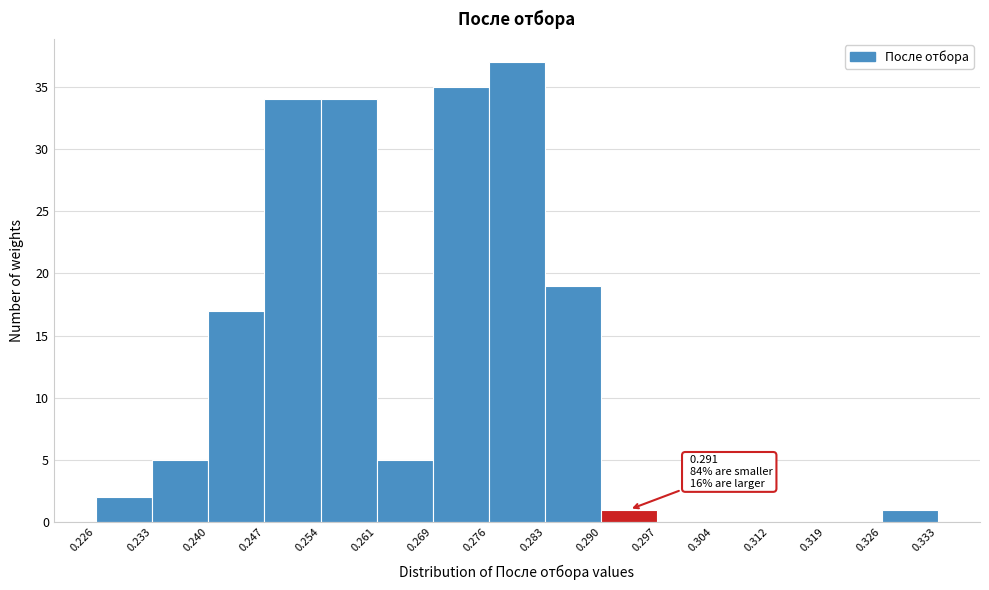

Which range on the x-axis has the tallest bar?

0.276 to 0.283